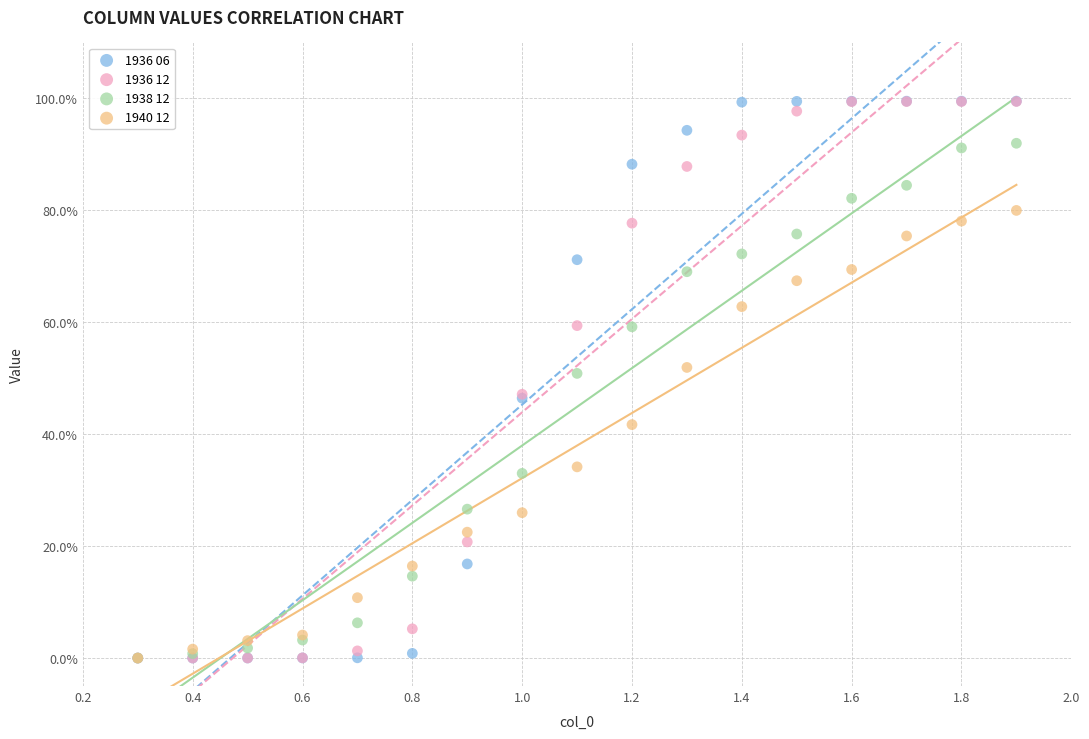

What are all the series names shown in the legend?

1936 06, 1936 12, 1938 12, 1940 12